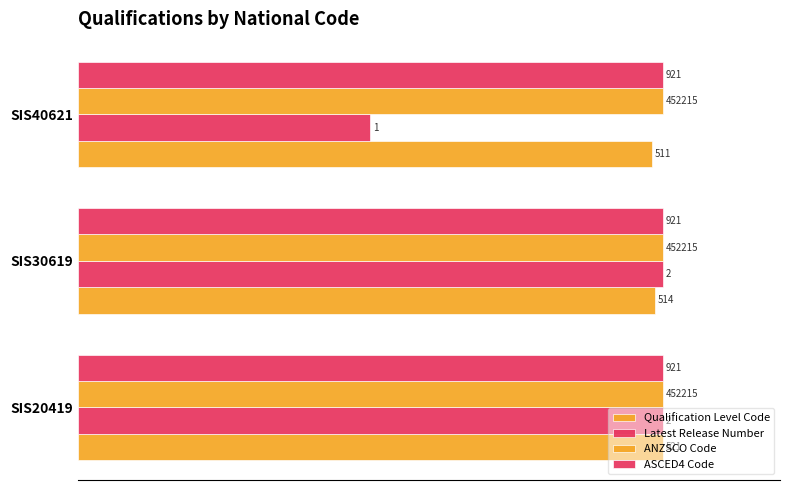

What are all the series names shown in the legend?

Qualification Level Code, Latest Release Number, ANZSCO Code, ASCED4 Code